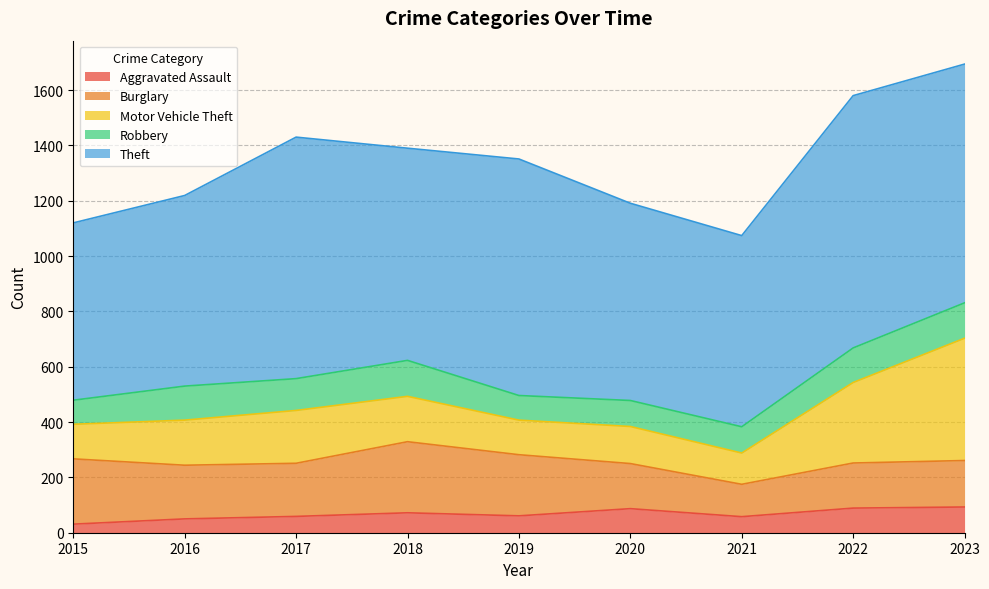

What is the average value of the Burglary series?

190